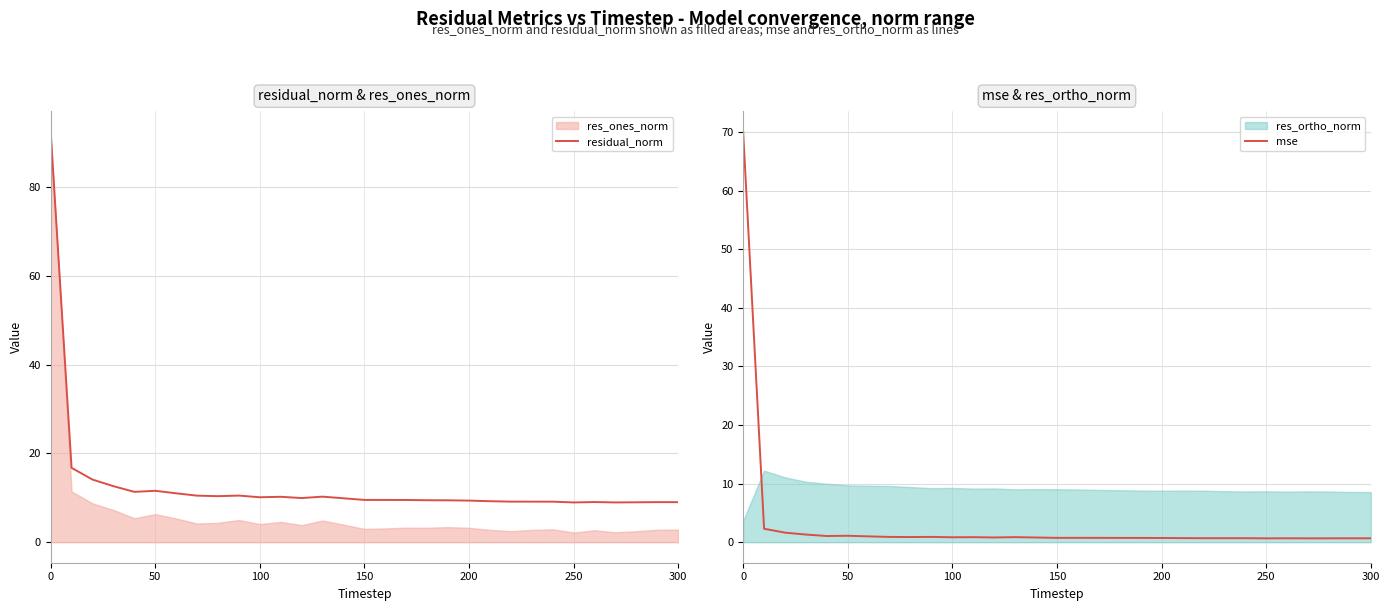

True or false: residual_norm and mse cross at least once.

False